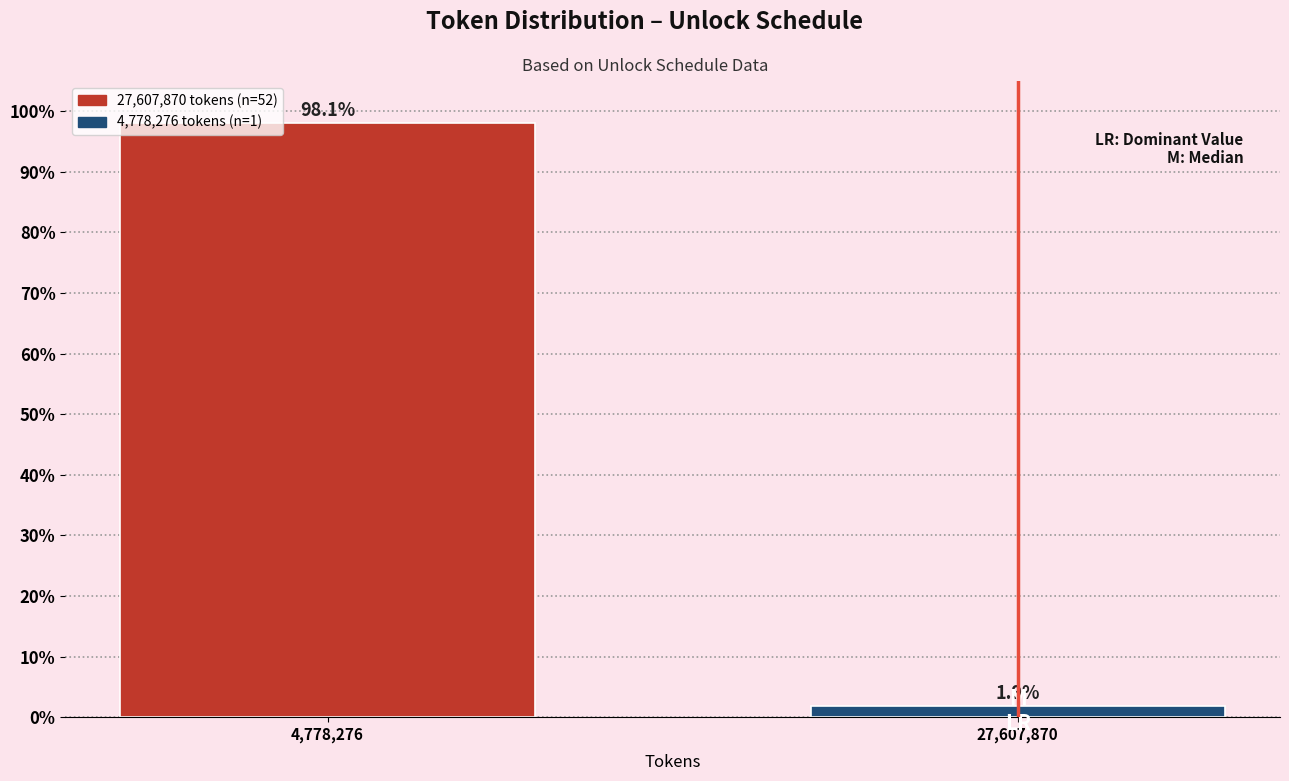

Reading left to right, extract all data points from this chart.

98.1	1.9